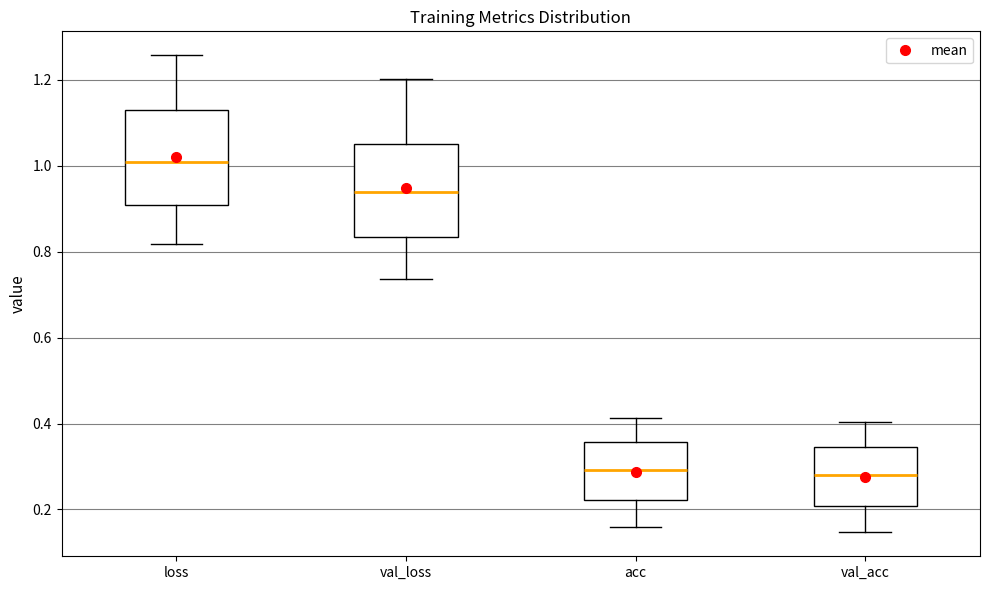

Reading left to right, transcribe this box plot: for each box, give where its median line is, the range the box spans, and where its two whiskers end, as read against the y-axis. The values are not printed on the chart, so give them approximately, as read against the axis.

loss: median 1.00, box 0.90 to 1.12, whiskers 0.82 to 1.26
val_loss: median 0.94, box 0.84 to 1.06, whiskers 0.74 to 1.20
acc: median 0.30, box 0.22 to 0.36, whiskers 0.16 to 0.42
val_acc: median 0.28, box 0.20 to 0.34, whiskers 0.14 to 0.40